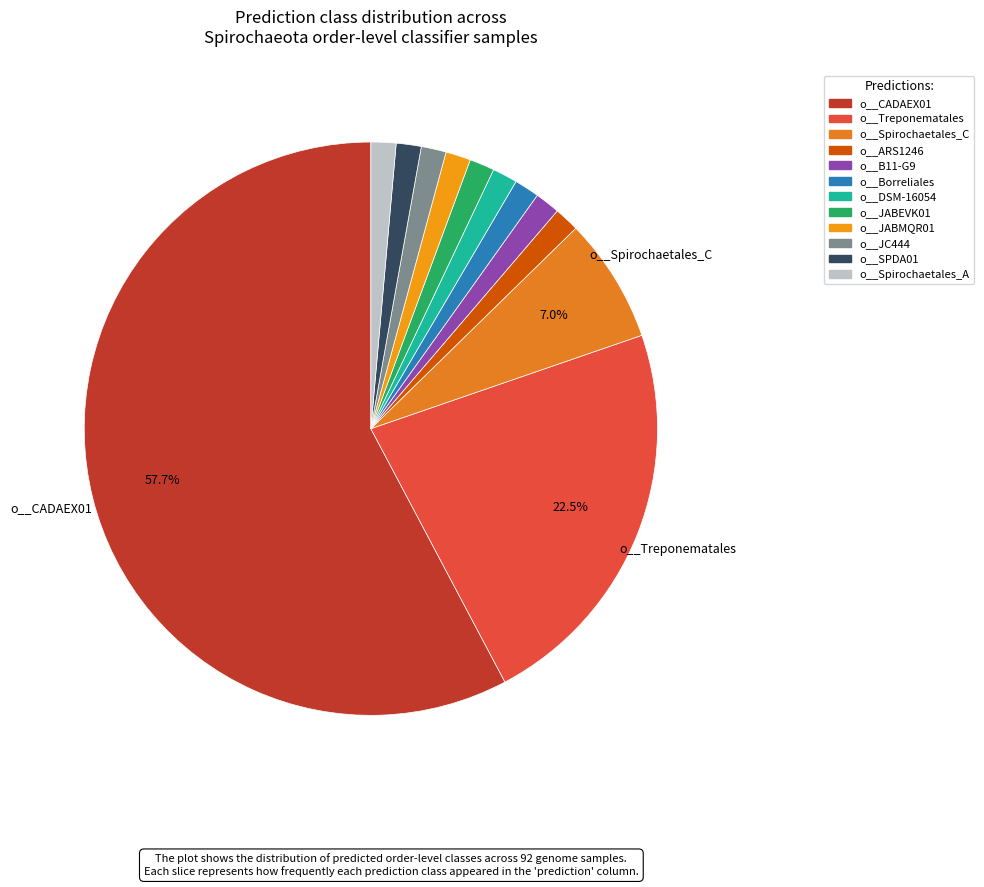

Count the number of slices in the pie.

12